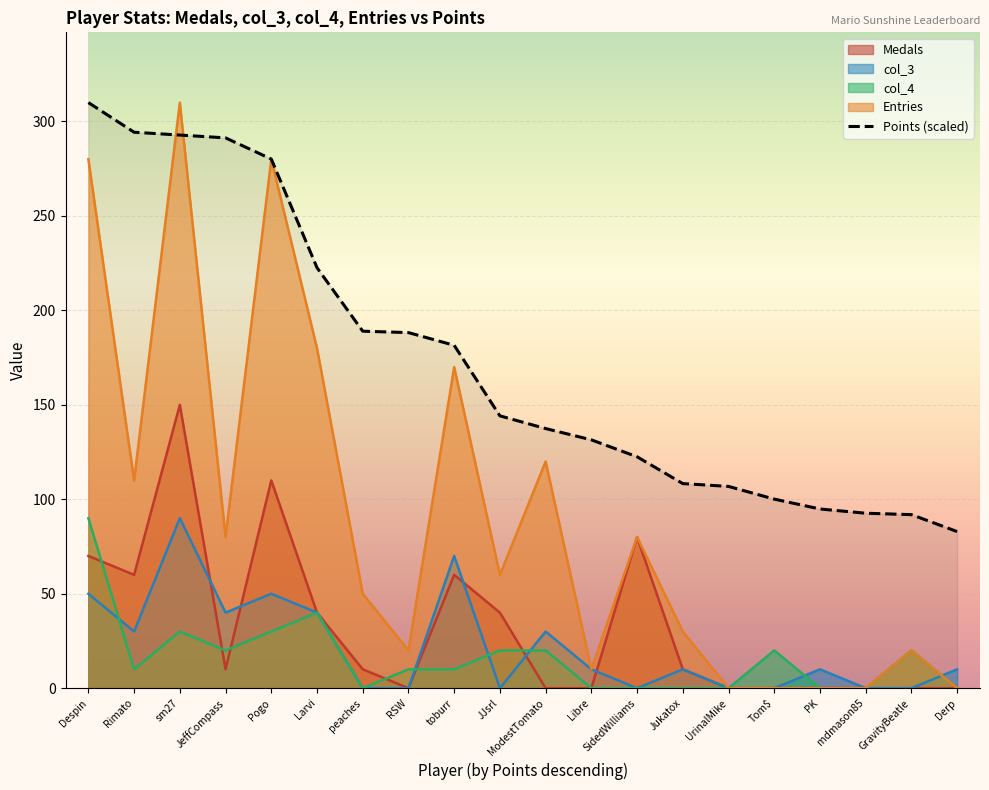

Which series has the largest total across all categories?

Points (scaled)